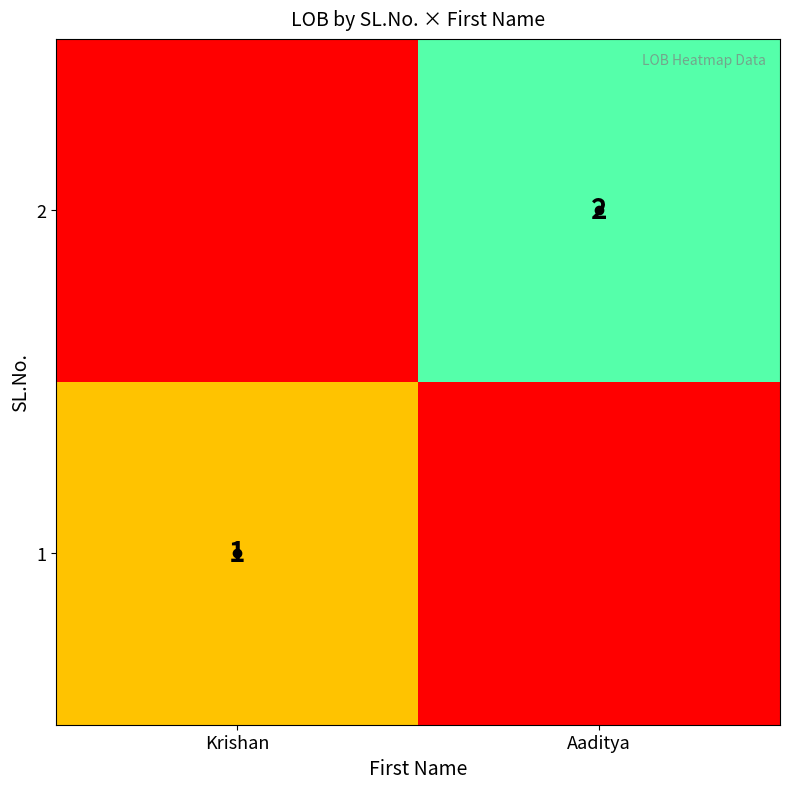

The value of 2 at Aaditya is 3. True or false?

False